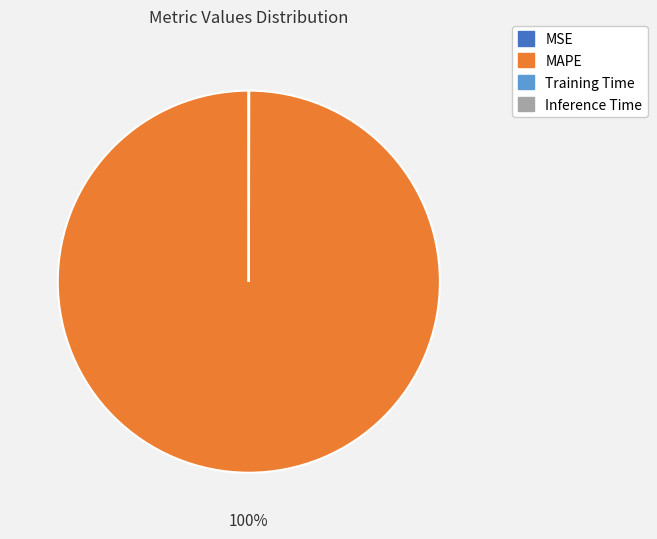

To the nearest percent, what is the average slice percentage?

25%